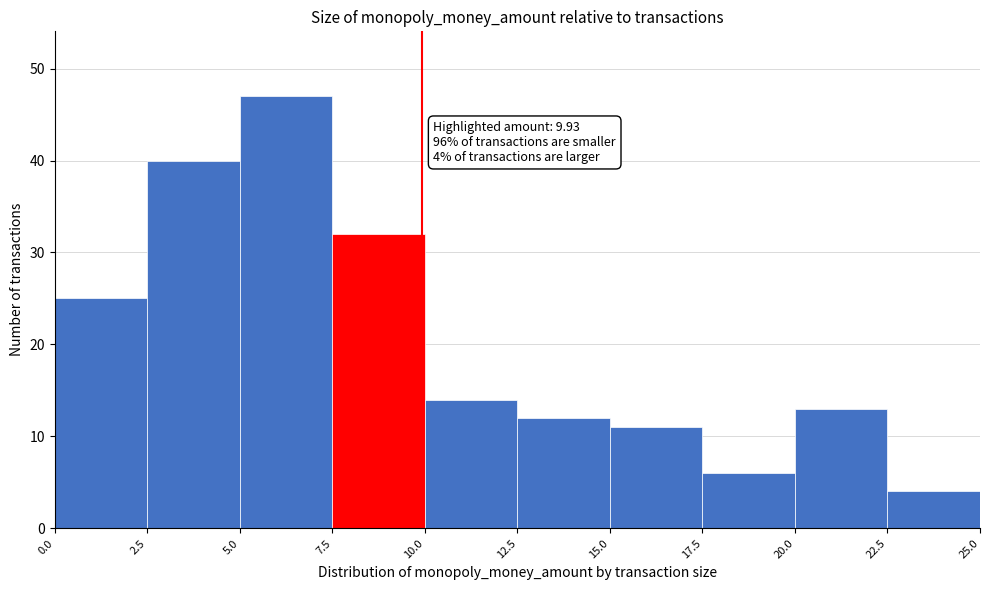

Over which range of the x-axis is the bar tallest?

5.0 to 7.5